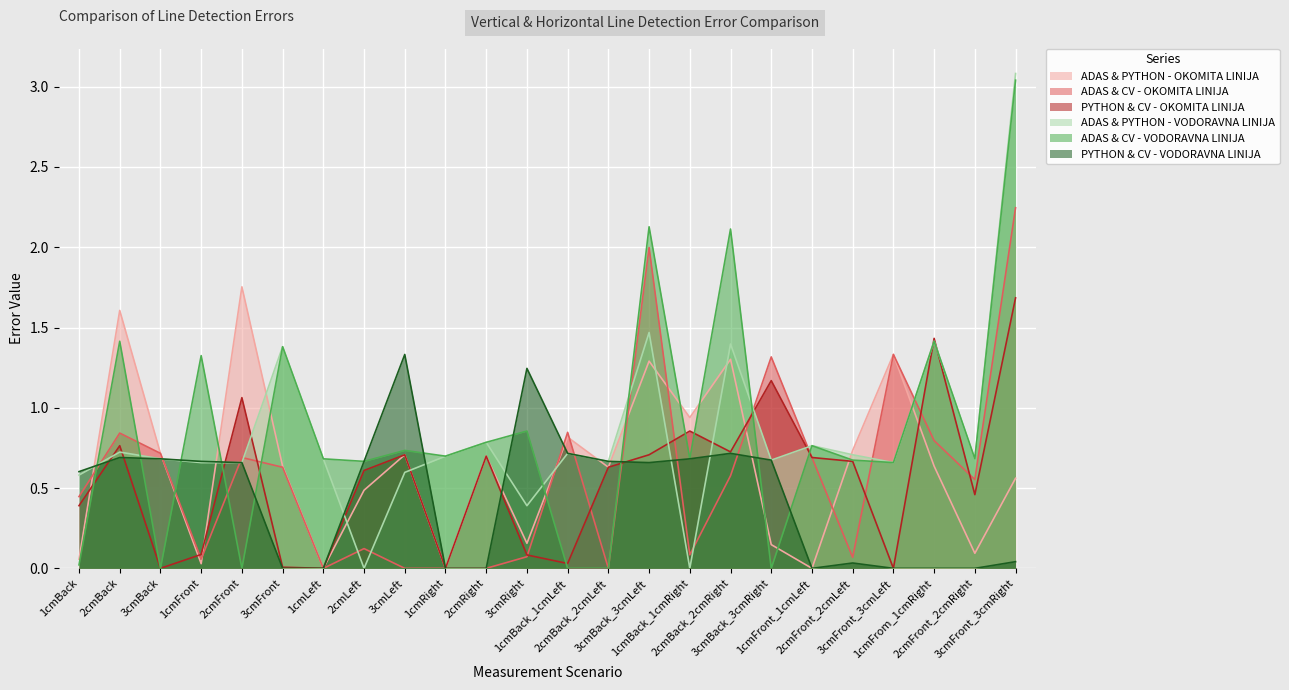

Rank the series by their maximum value, from highest to lowest.

ADAS & PYTHON - VODORAVNA LINIJA, ADAS & CV - VODORAVNA LINIJA, ADAS & CV - OKOMITA LINIJA, ADAS & PYTHON - OKOMITA LINIJA, PYTHON & CV - OKOMITA LINIJA, PYTHON & CV - VODORAVNA LINIJA